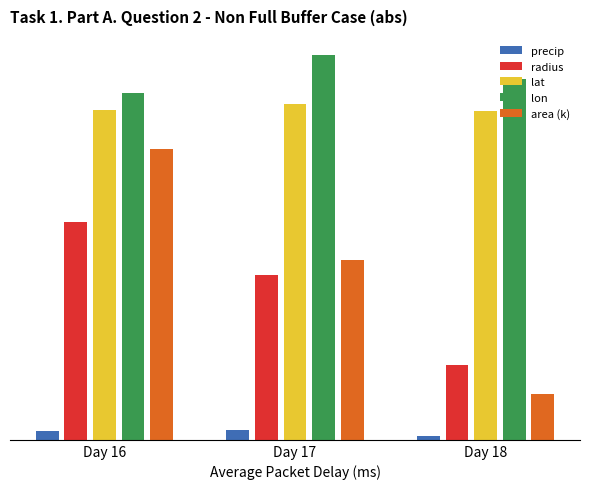

Is it true that precip equals 0.8 at Day 17?

False